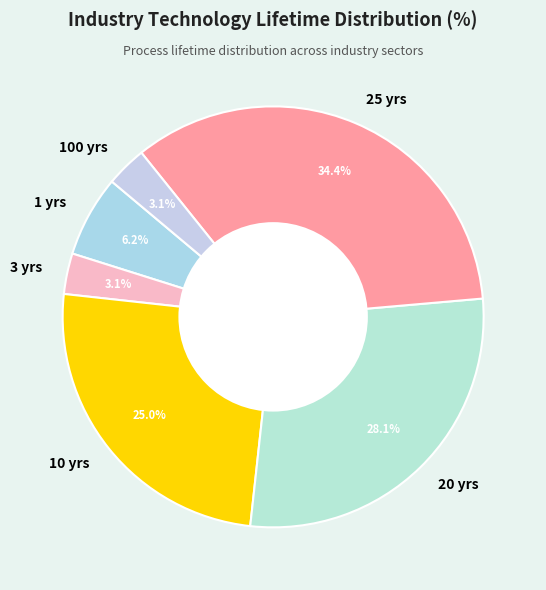

Which has a higher value, 20 yrs or 25 yrs?

25 yrs